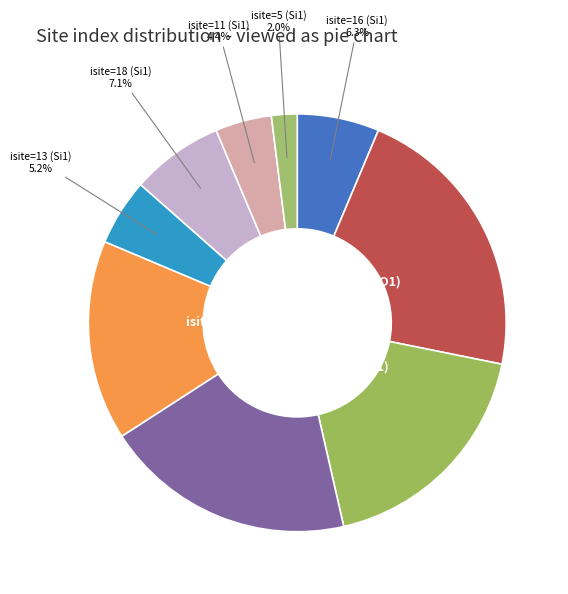

Is there a majority slice in this chart?

No